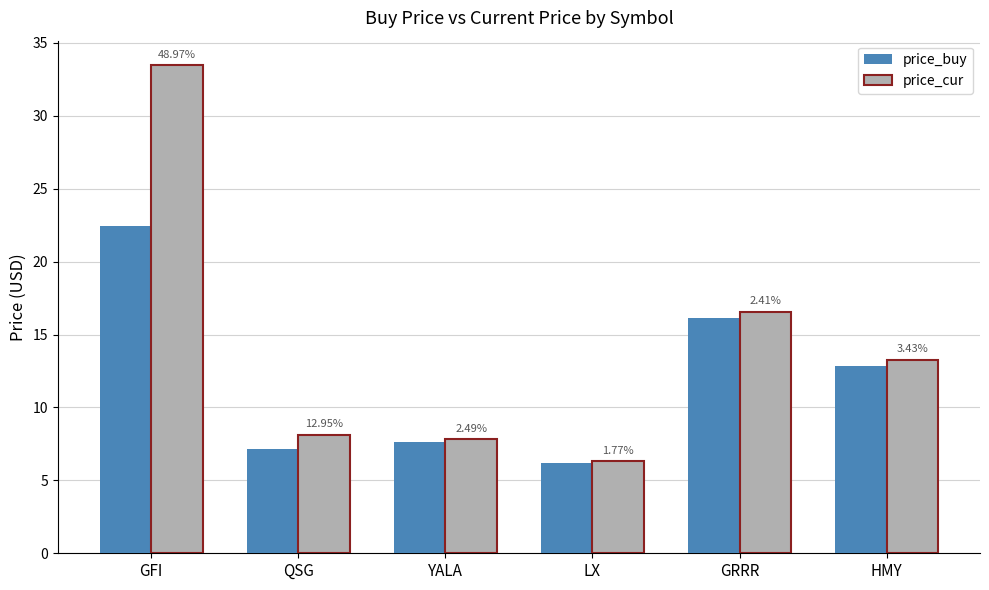

Which category has the highest value across all series?

GFI